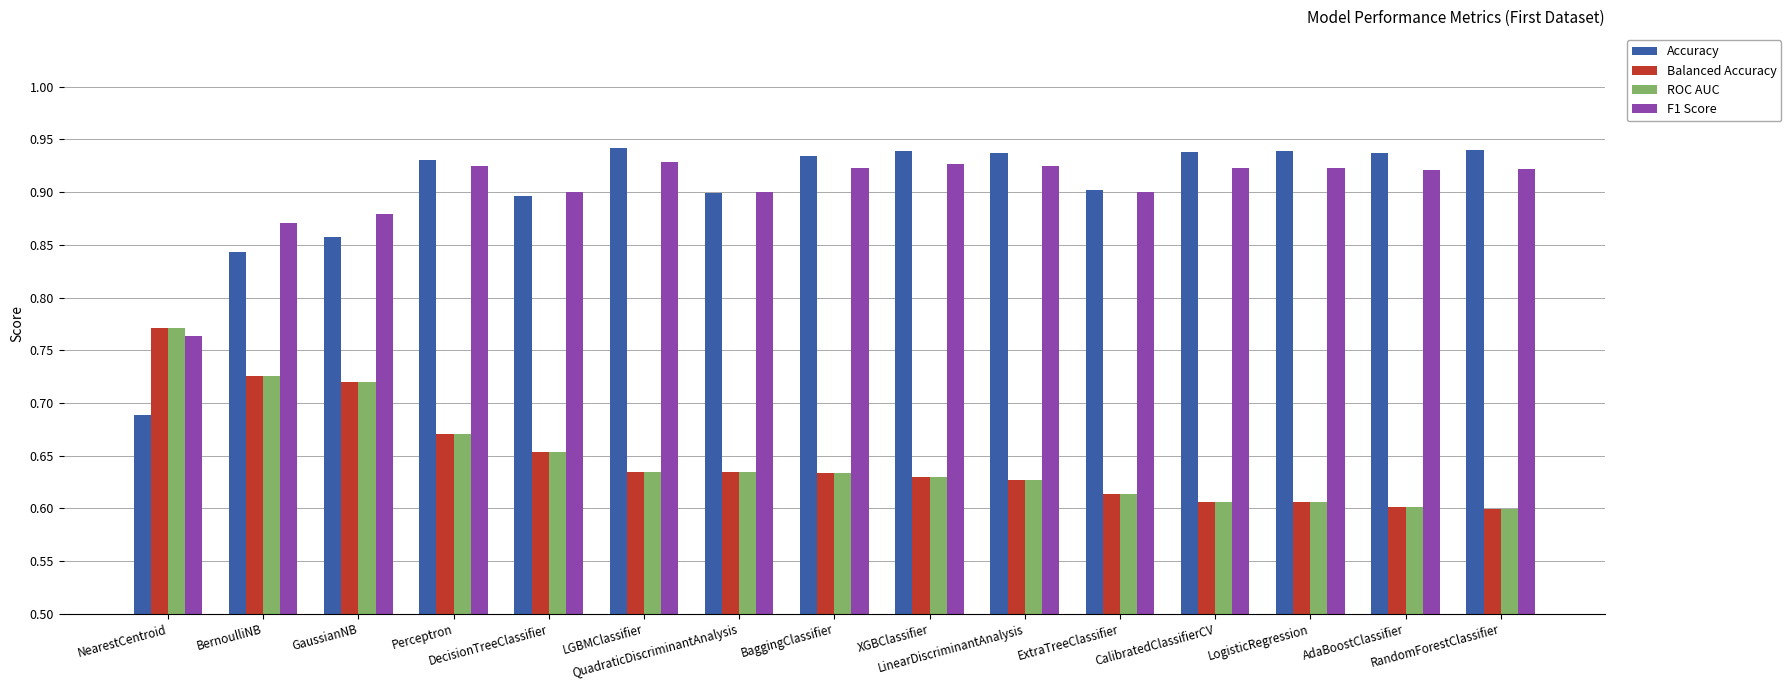

The value of Balanced Accuracy at BernoulliNB is 0.5. True or false?

False